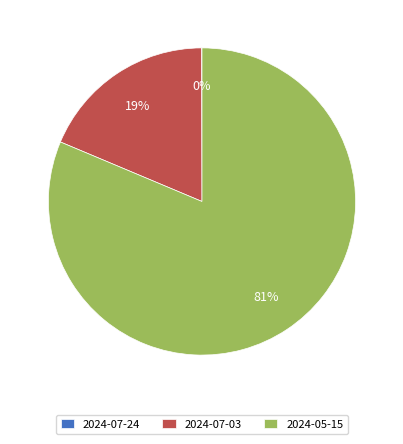

To the nearest percent, what is the difference between the largest and smallest slice percentages?

81%